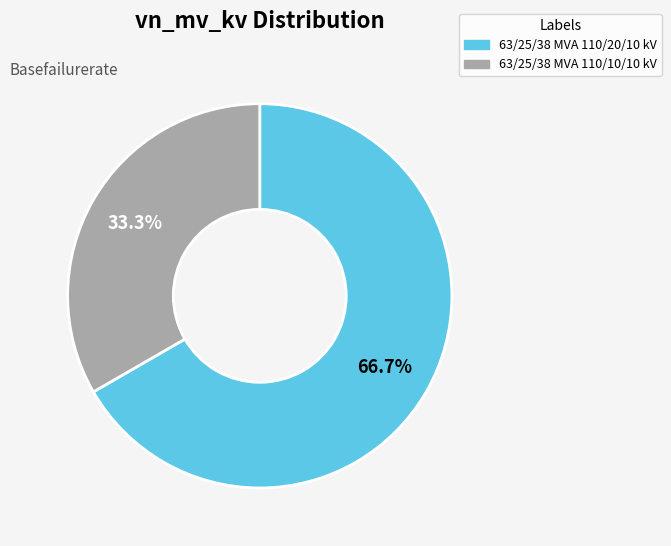

The 63/25/38 MVA 110/20/10 kV slice represents 67% of the pie. True or false?

True